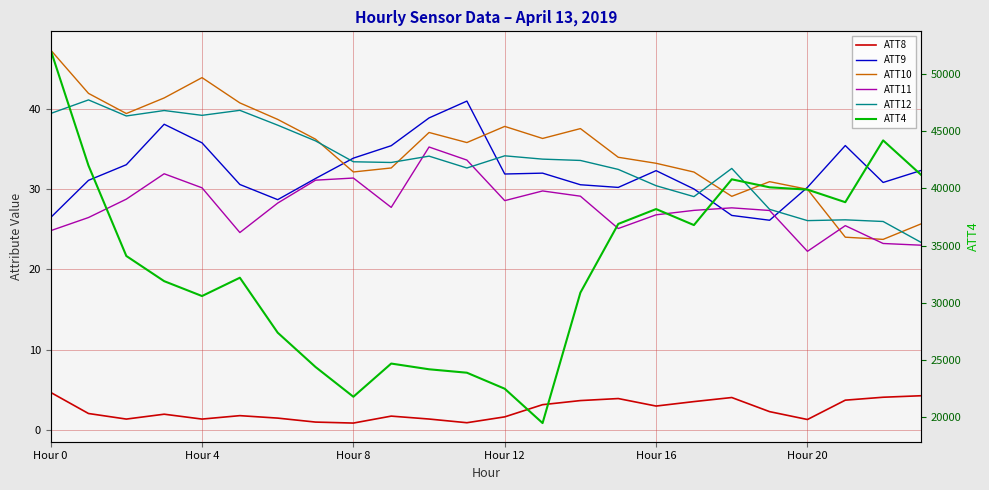

At which label is ATT11 closest to 28?

6